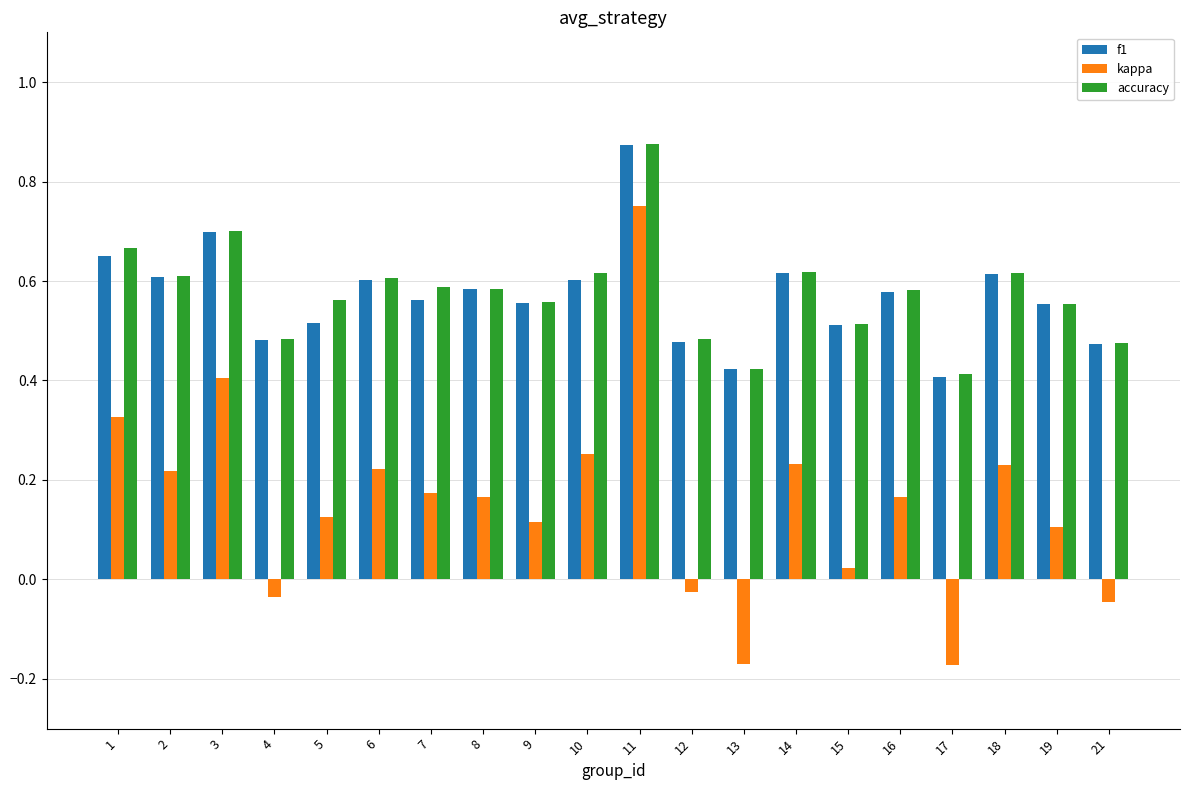

At which label does accuracy reach its peak?

11